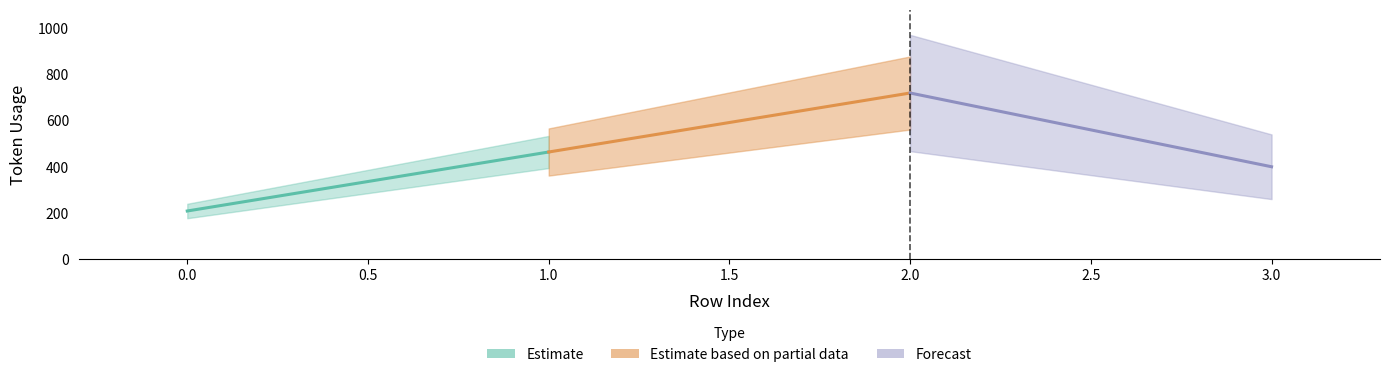

True or false: the data shows 401 at 3.

True